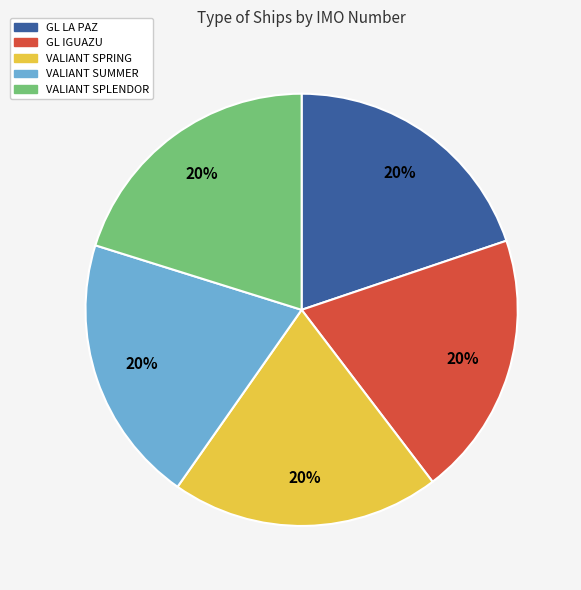

Combined, do VALIANT SPRING and GL IGUAZU account for over 50%?

No